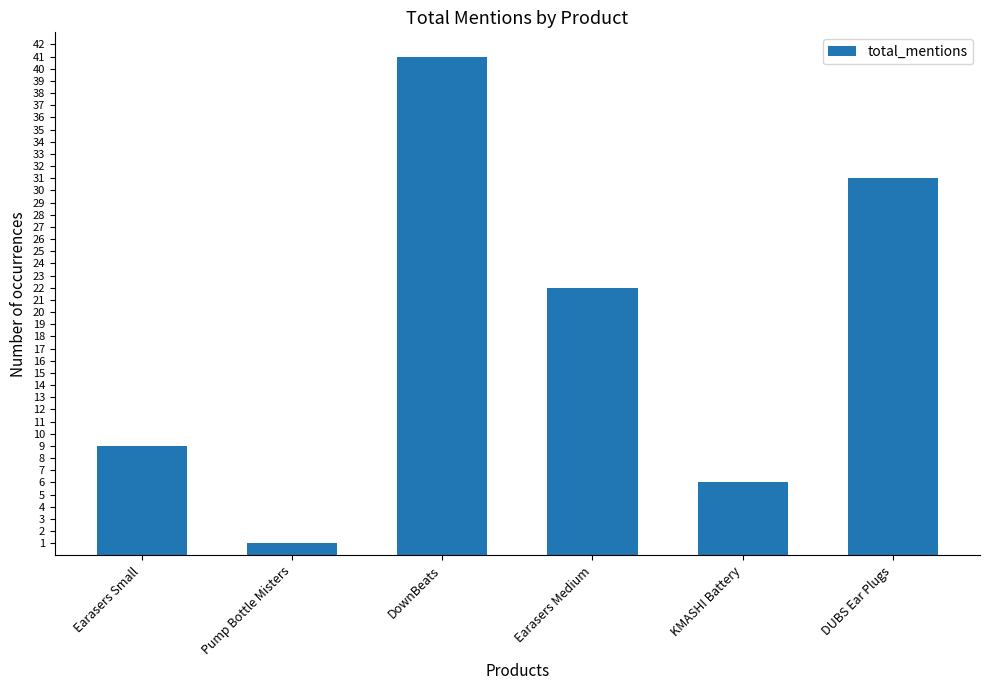

Approximately how many times larger is the value at Earasers Medium compared to Pump Bottle Misters?

22.0